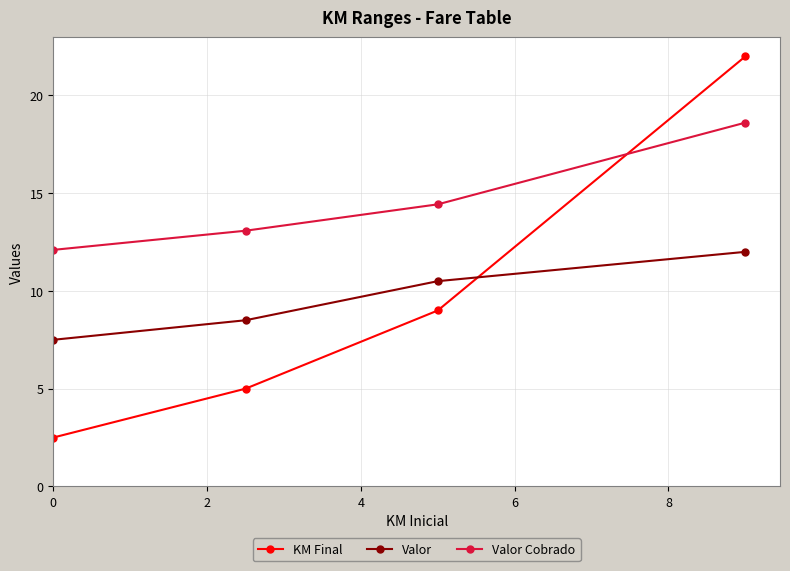

Is this an area chart (filled region under the line)?

No